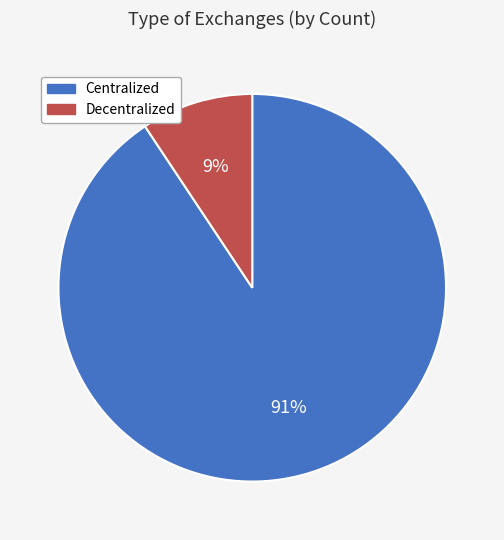

What is the smallest slice in the pie chart?

Decentralized